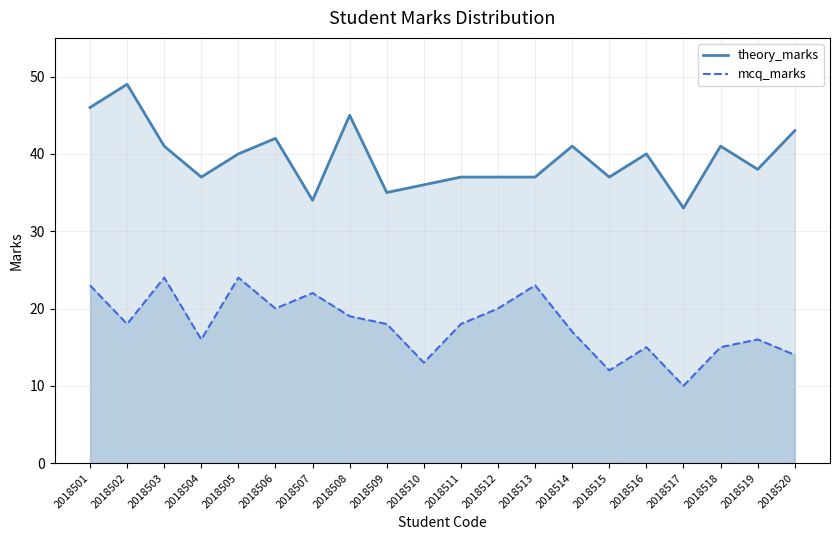

Between 2018512 and 2018511, which is larger?

2018512